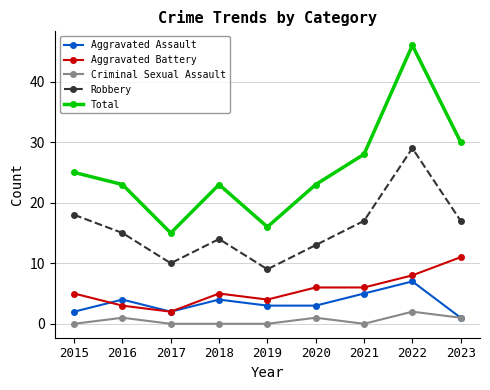

What is the maximum value for Aggravated Assault?

7